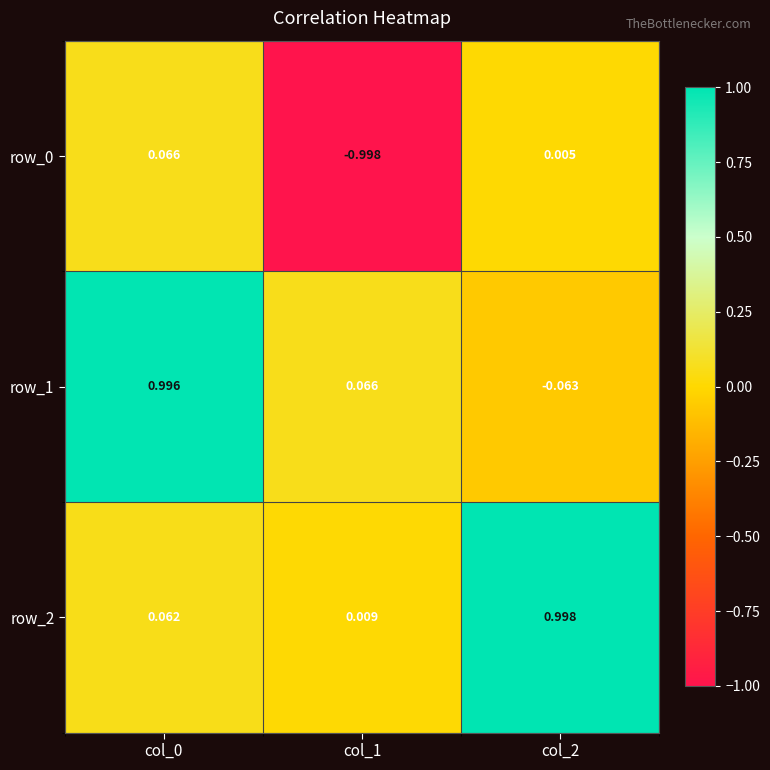

Is the value of row_1 at col_0 greater than the value of row_2 at col_2?

No